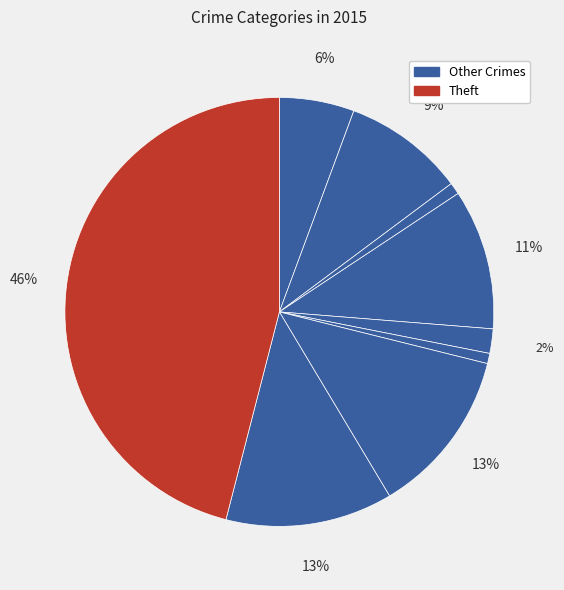

How many slices are in this pie chart?

9